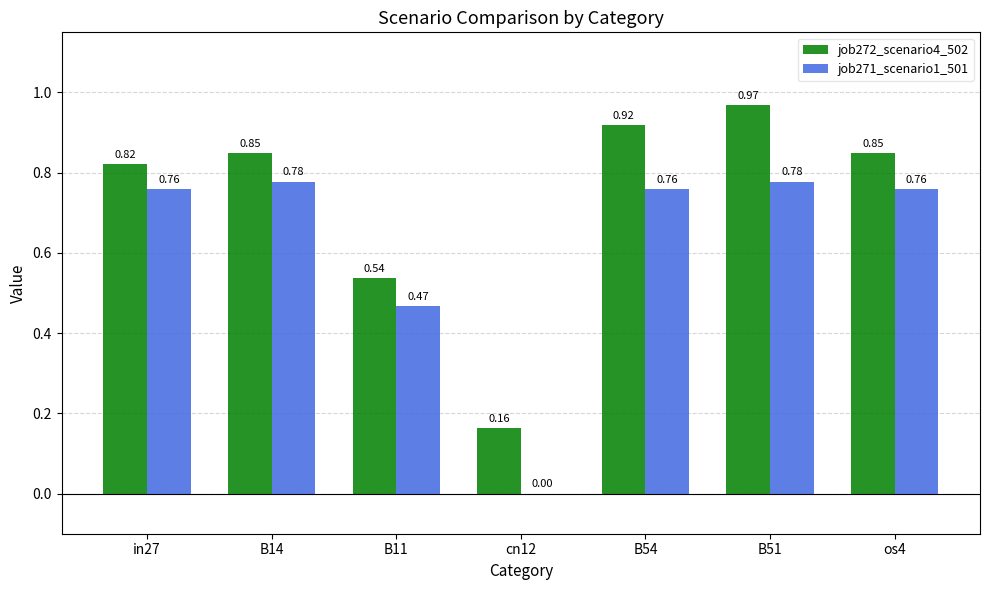

True or false: job271_scenario1_501 has a value of 1.0 at in27.

False